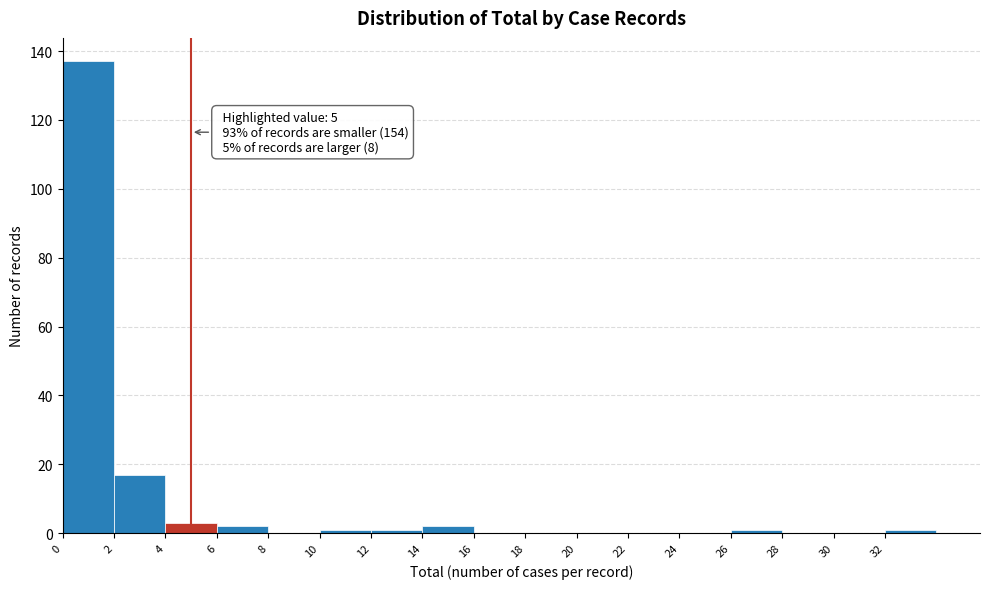

Over which range of the x-axis is the bar tallest?

0 to 2